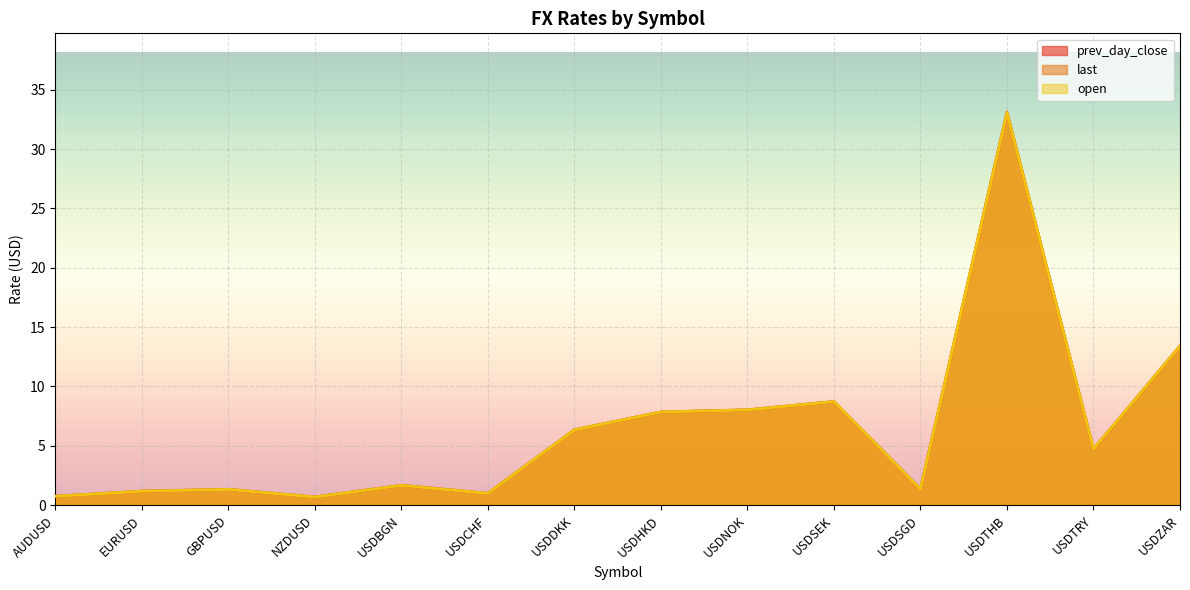

Which category has the lowest value across all series?

NZDUSD